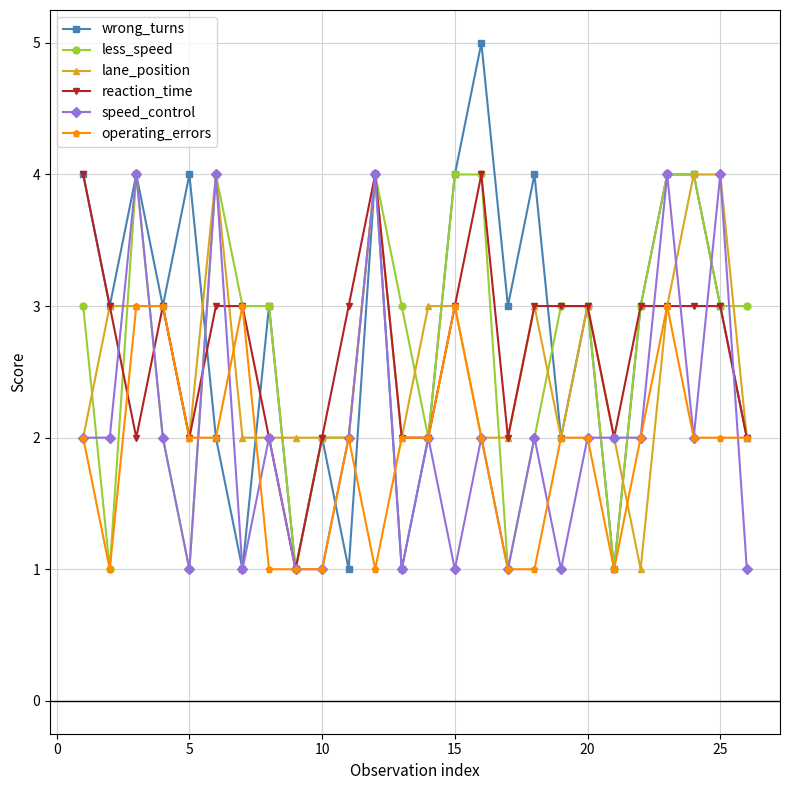

Which series has the widest spread of values?

wrong_turns